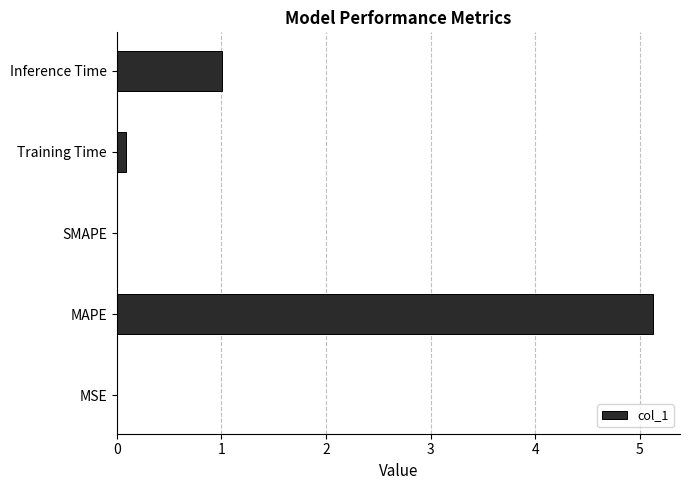

What is the sum of the values at MAPE and Inference Time?

6.1